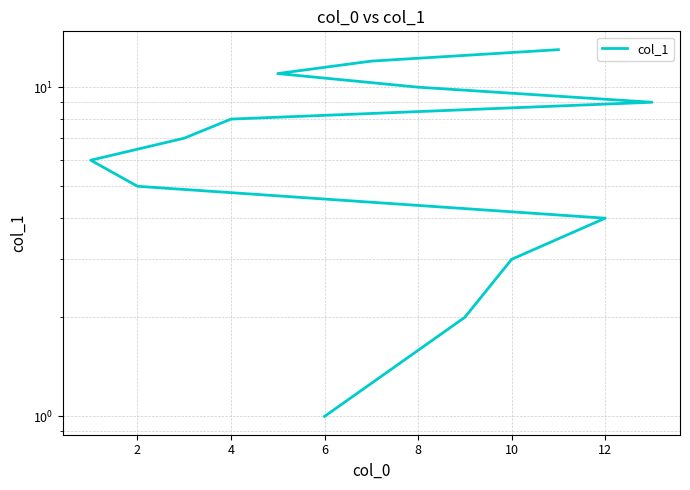

The value at 12 is 20. True or false?

False